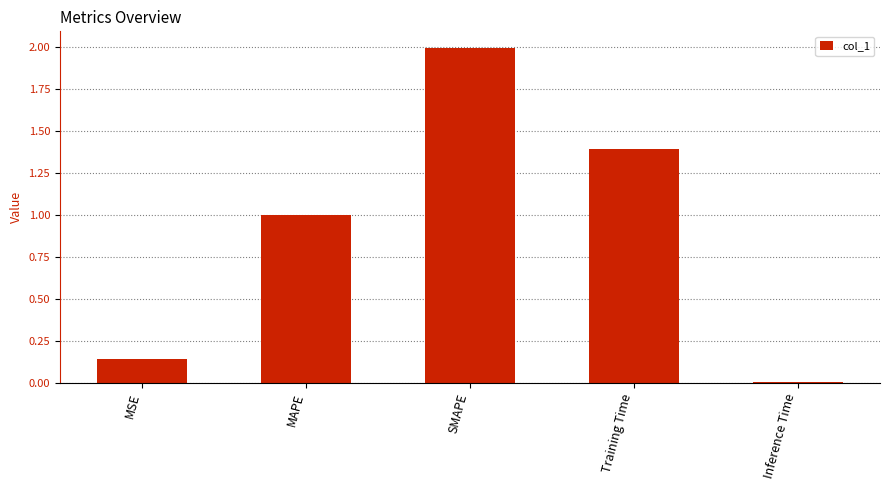

How many distinct data groups are displayed?

1